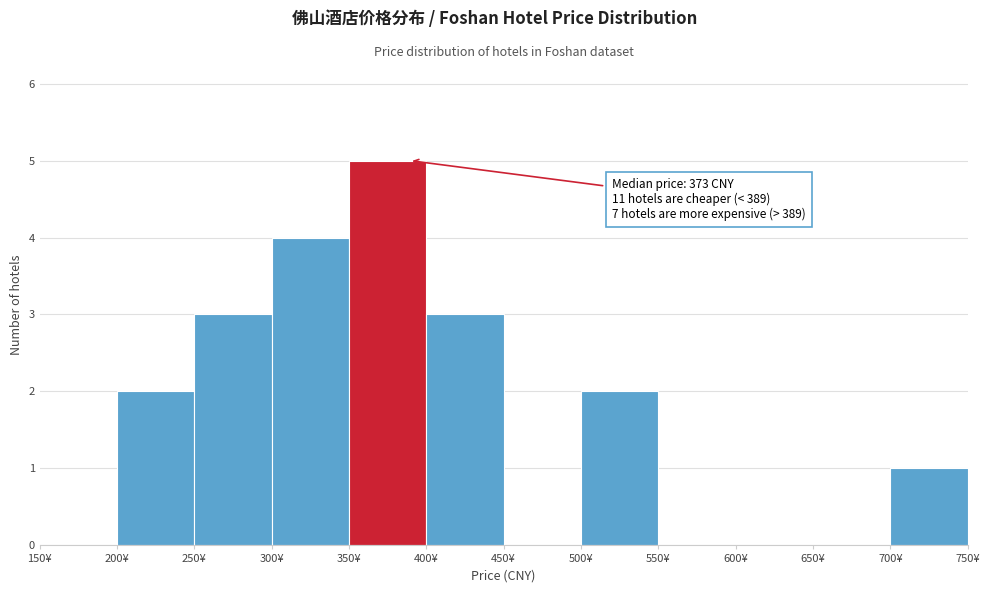

Which range on the x-axis has the tallest bar?

350 to 400